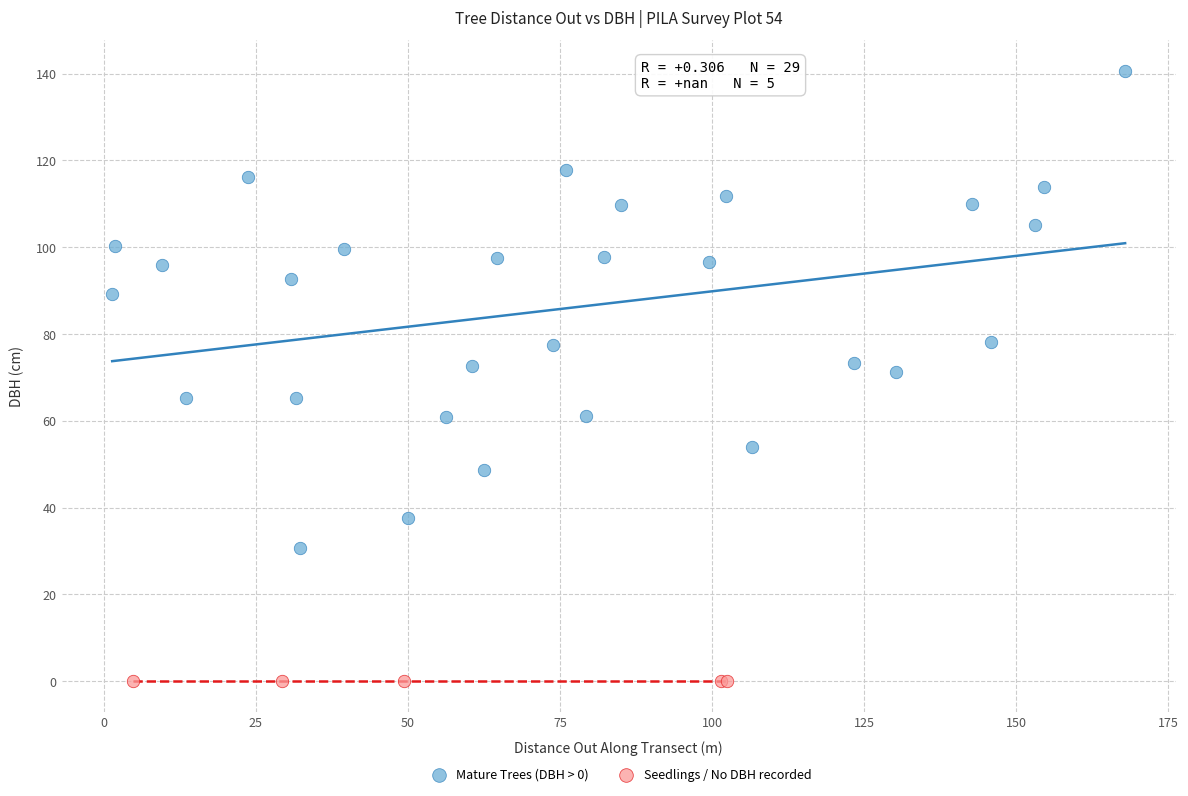

What are all the series names shown in the legend?

Mature Trees (DBH > 0), Seedlings / No DBH recorded